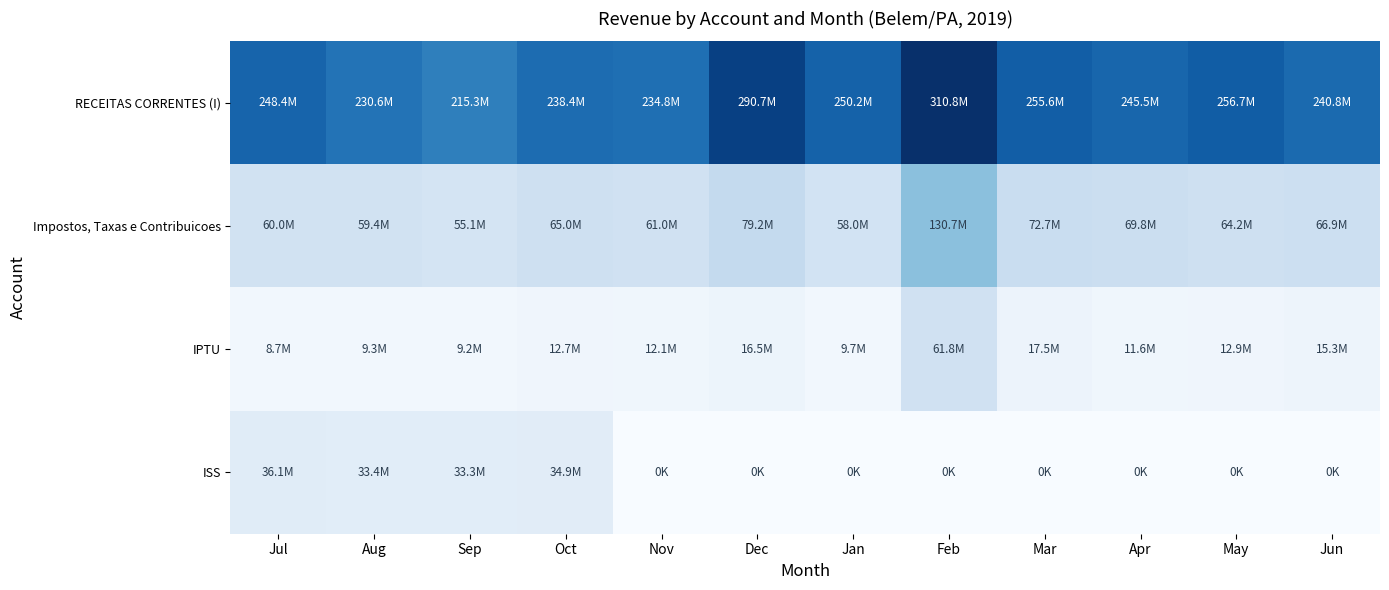

What is the highest value of the Impostos, Taxas e Contribuicoes series?

130693922.5